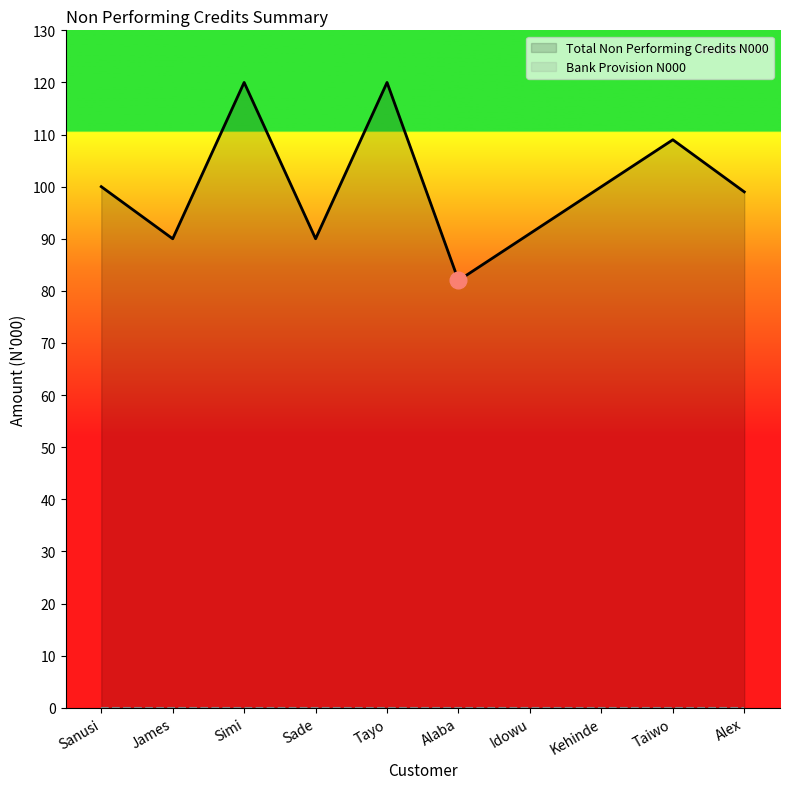

Is it true that the value at Taiwo is 109?

True